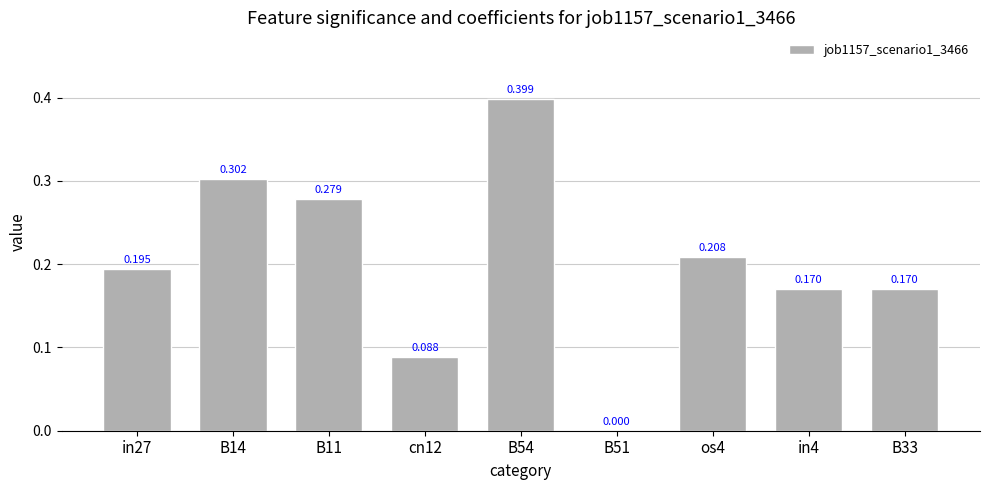

Reading left to right, transcribe all the data shown in this chart.

0.2	0.3	0.3	0.1	0.4	0.0	0.2	0.2	0.2